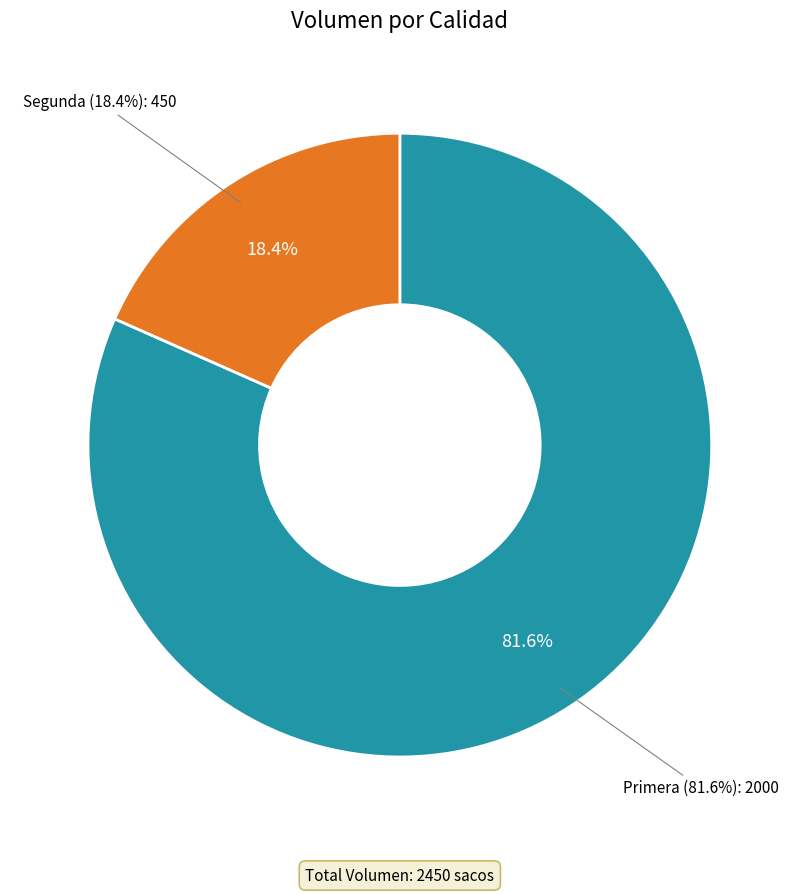

Between Segunda and Primera, which is larger?

Primera